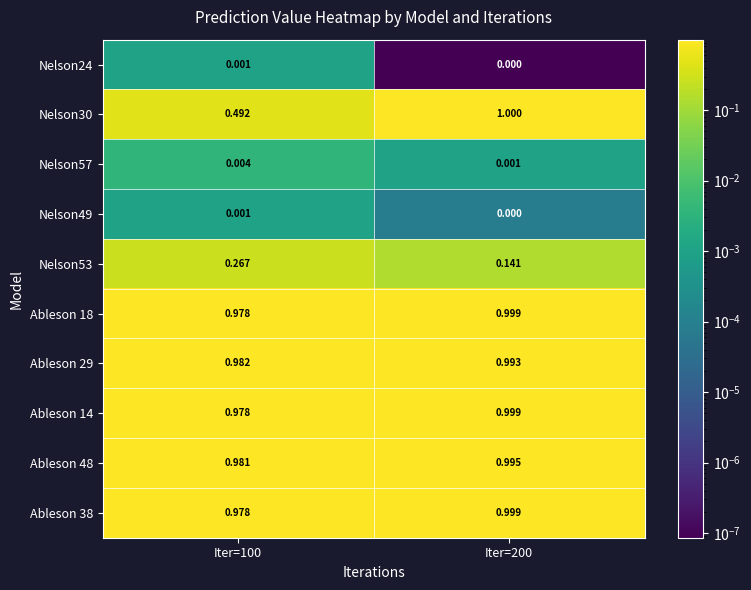

Is the value of Nelson49 at Iter=200 greater than the value of Ableson 18 at Iter=200?

No